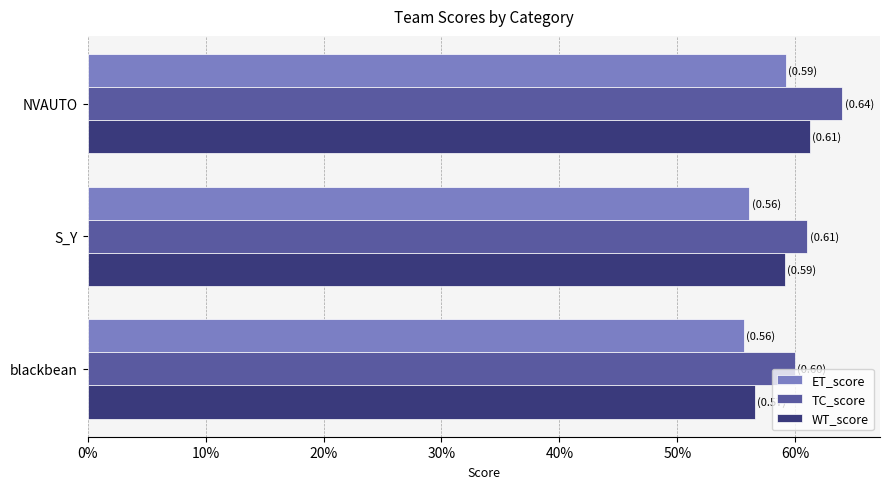

What position from the left is blackbean?

3